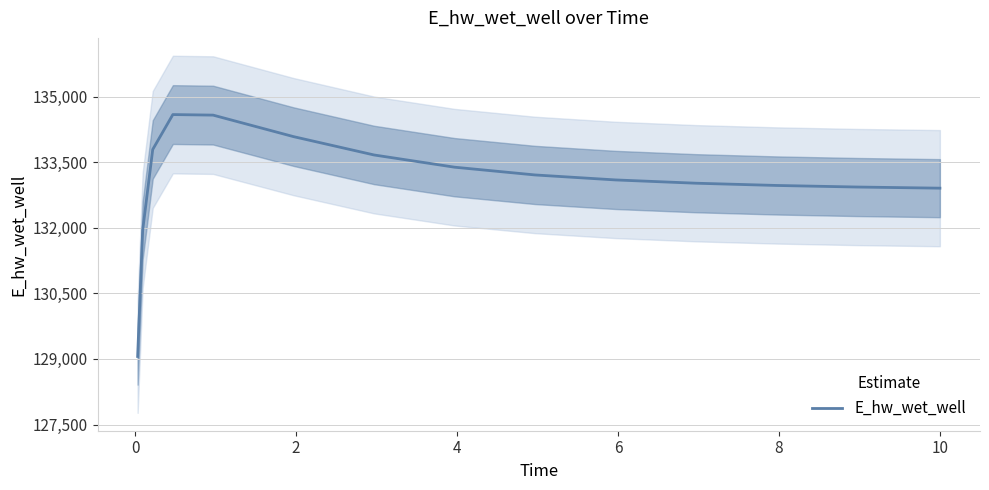

What is the lowest value of the E_hw_wet_well series?

129056.9